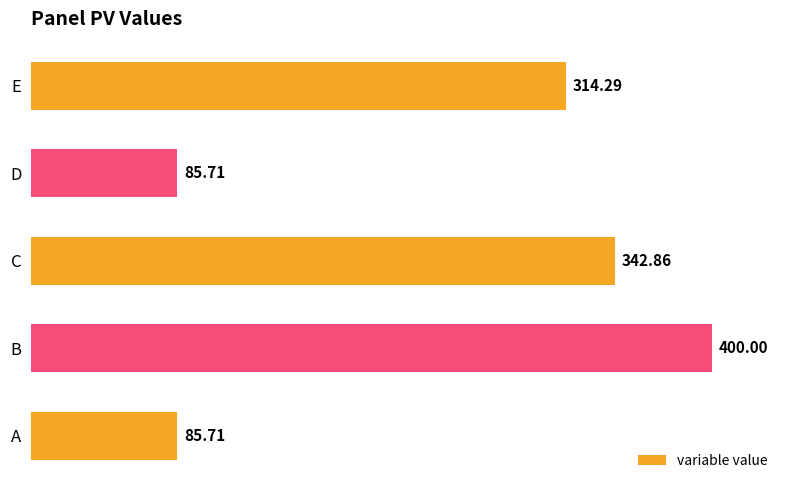

How many data points are less than 314?

2